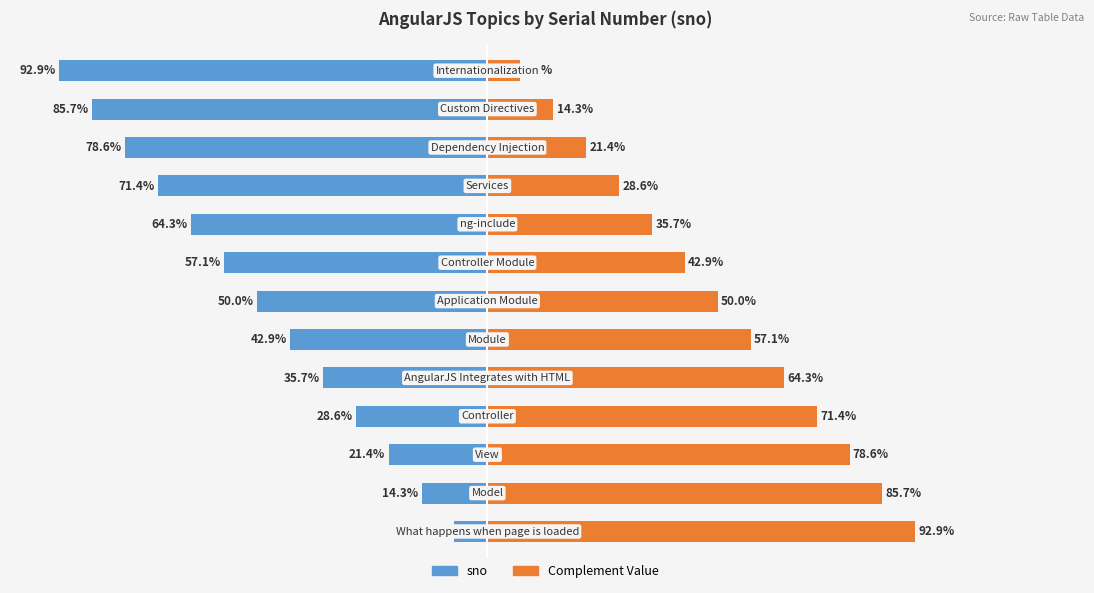

Does the chart contain stacked bars?

No